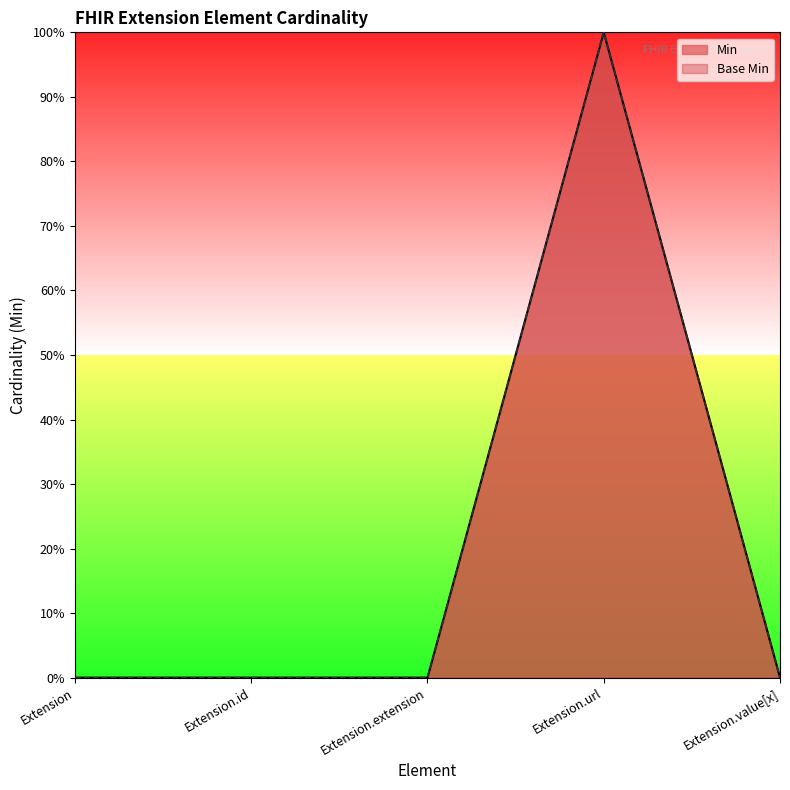

How many Min values are between 0 and 1?

5